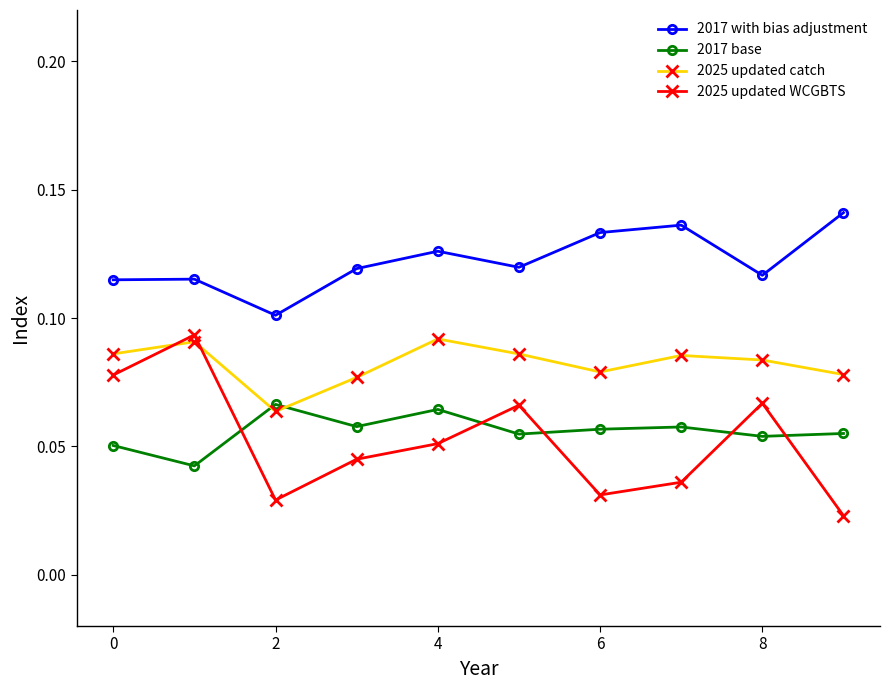

Which series has the widest spread of values?

2025 updated WCGBTS